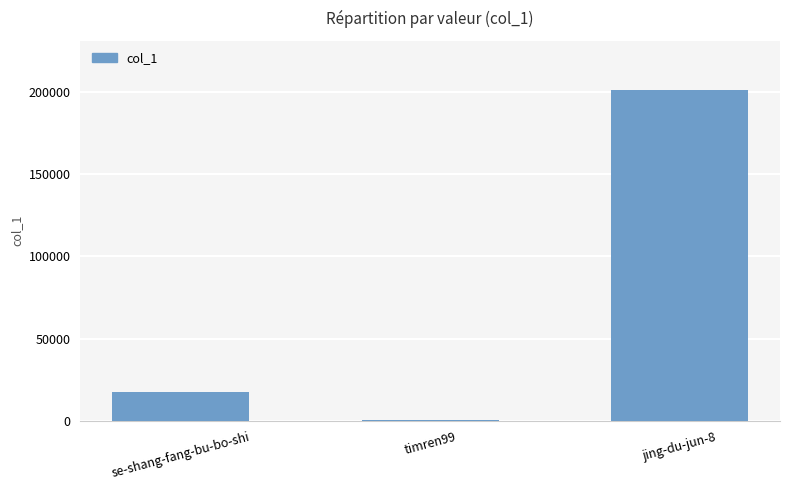

Reading left to right, extract all data points from this chart.

se-shang-fang-bu-bo-shi=17402	timren99=673	jing-du-jun-8=201112